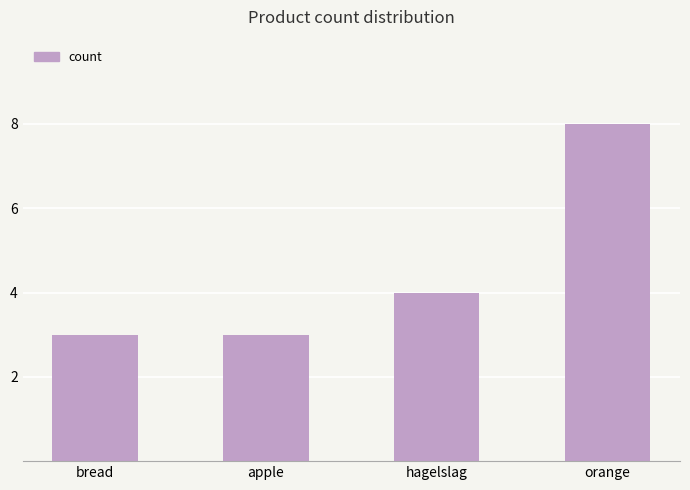

What is the smallest value displayed?

3